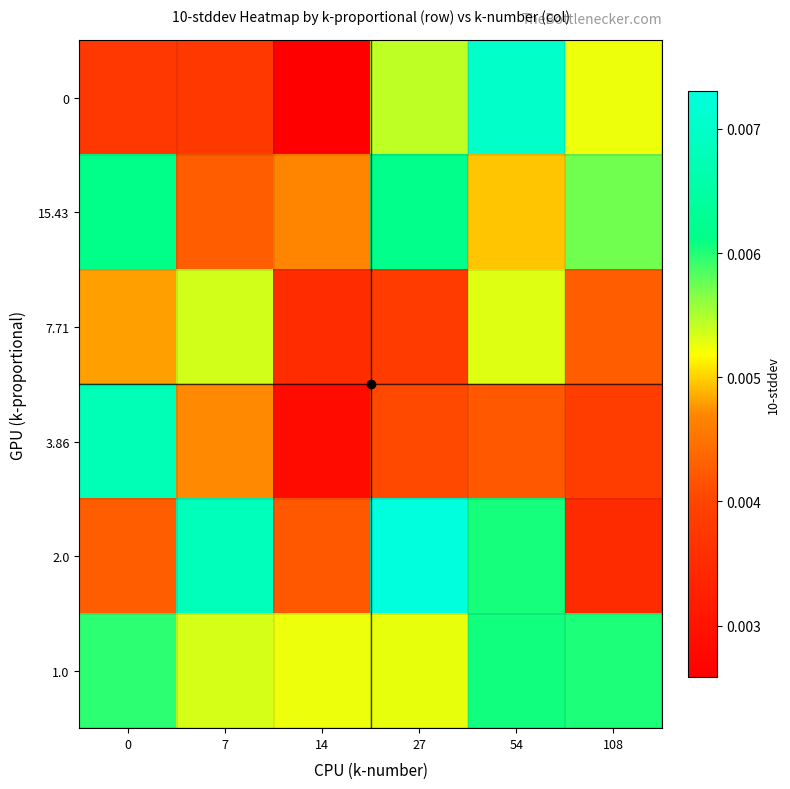

List the series in order of their peak value, highest first.

2.0, 0, 3.86, 15.43, 1.0, 7.71